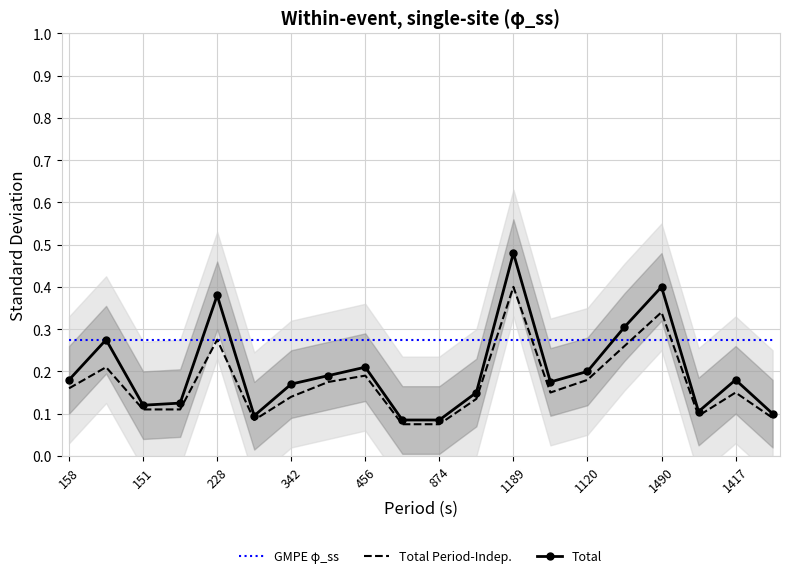

What is the difference between the maximum and minimum values in the Total series?

0.4